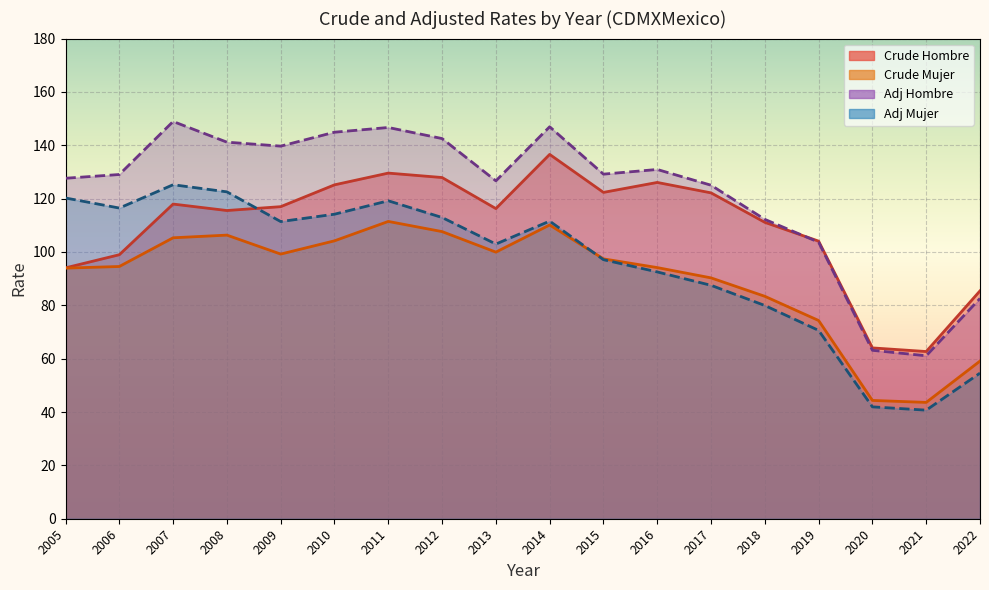

The value of adj_mujer at 2009 is 31.8. True or false?

False